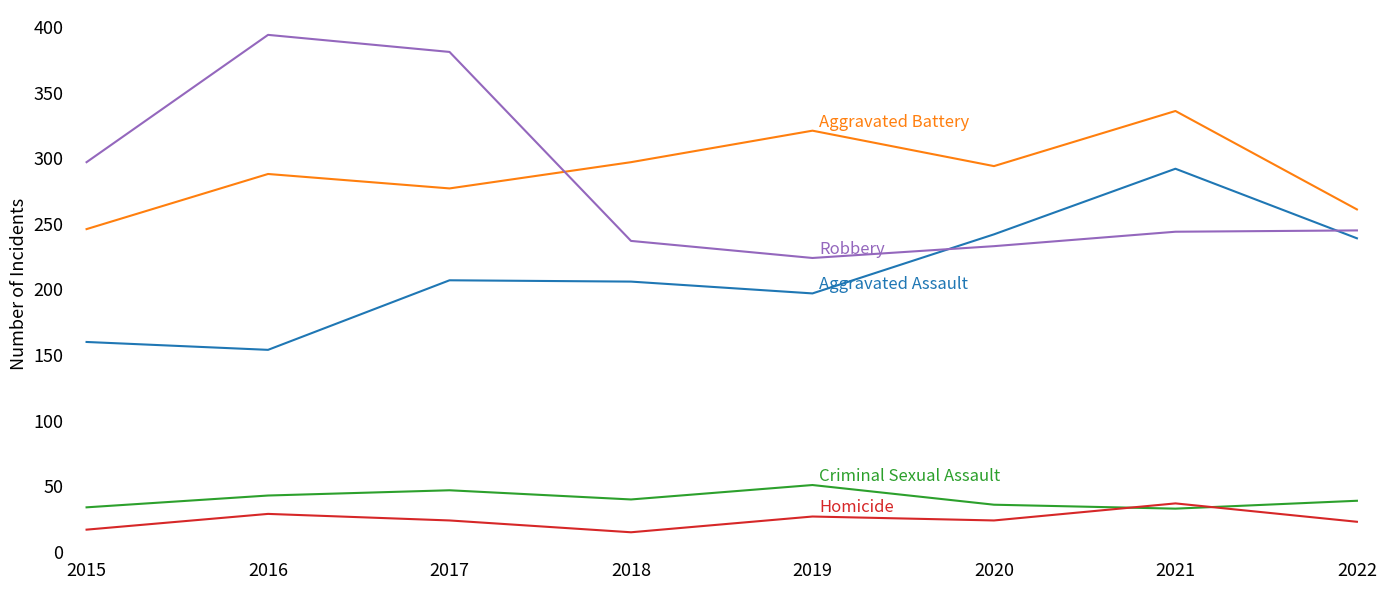

What is the difference between the highest and lowest values at 2016?

365